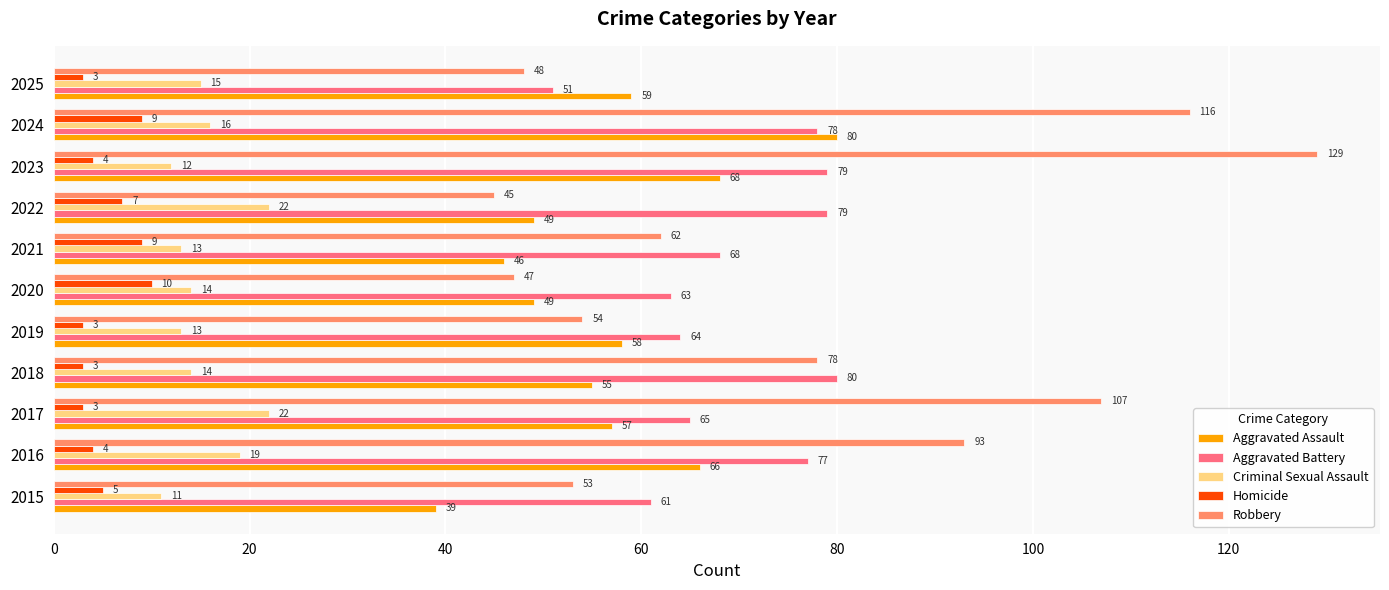

What is the difference between the maximum and minimum values in the Homicide series?

7